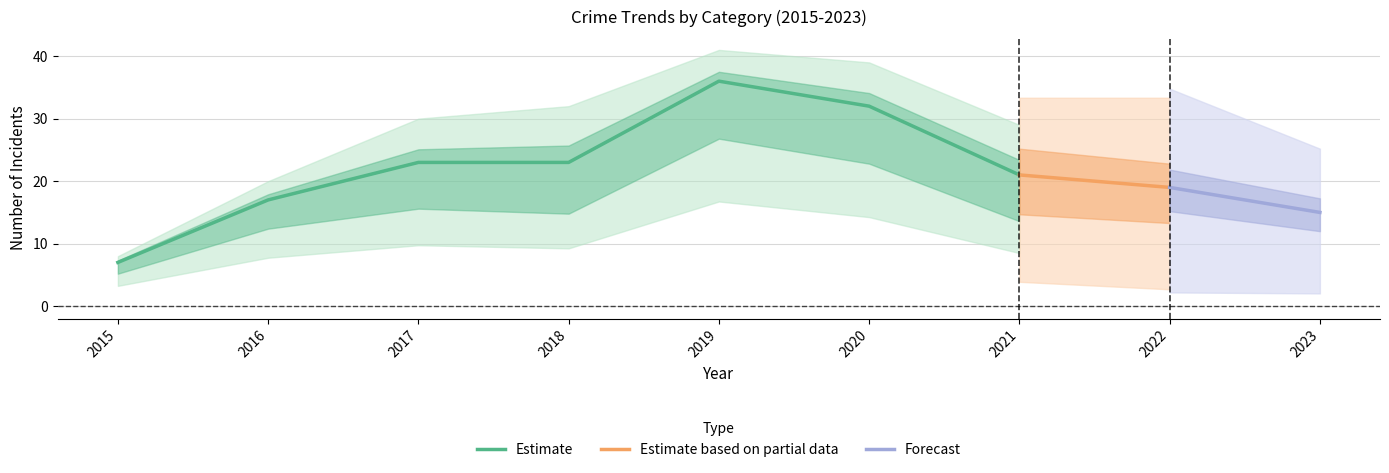

What is the maximum value for Estimate?

36